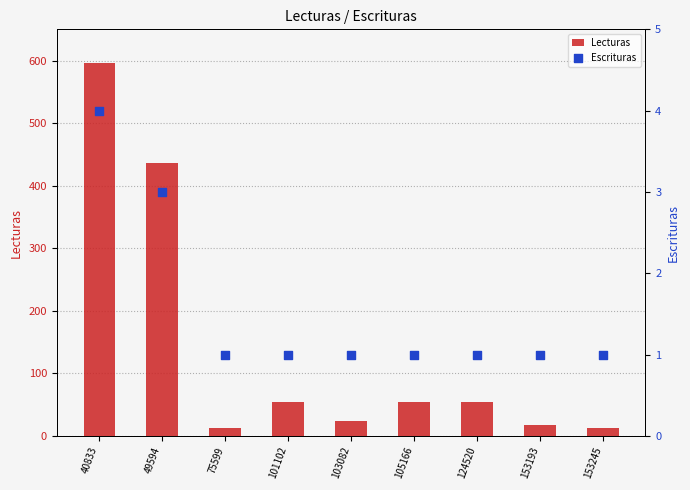

At which category is the sum across all series the highest?

40833